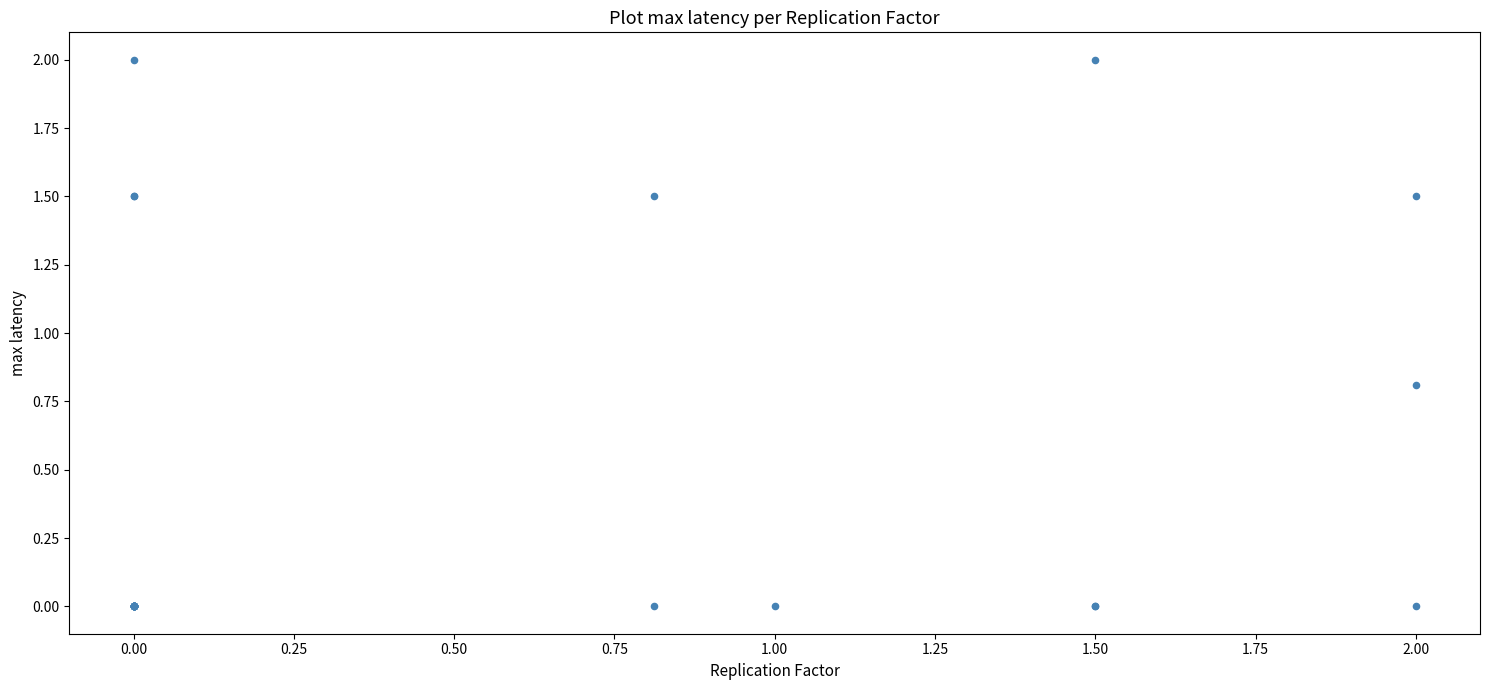

What Y value in the scatter plot is closest to 1?

0.8